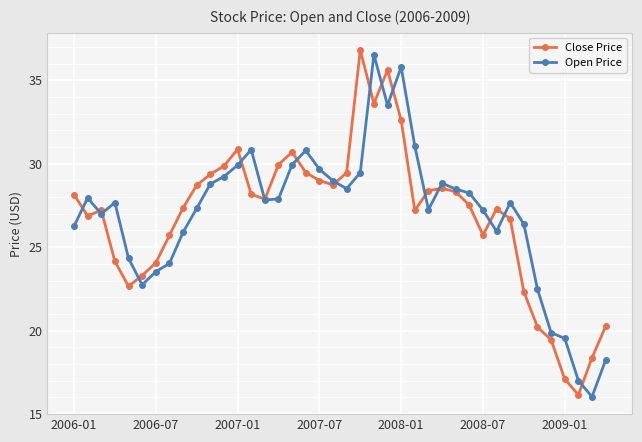

Which series has the largest range (max minus min)?

Close Price